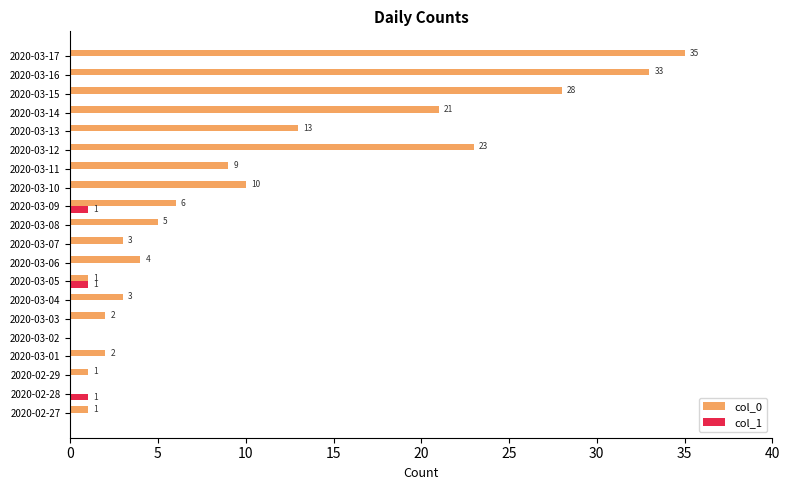

True or false: col_1 has a value of 1 at 2020-03-09.

True